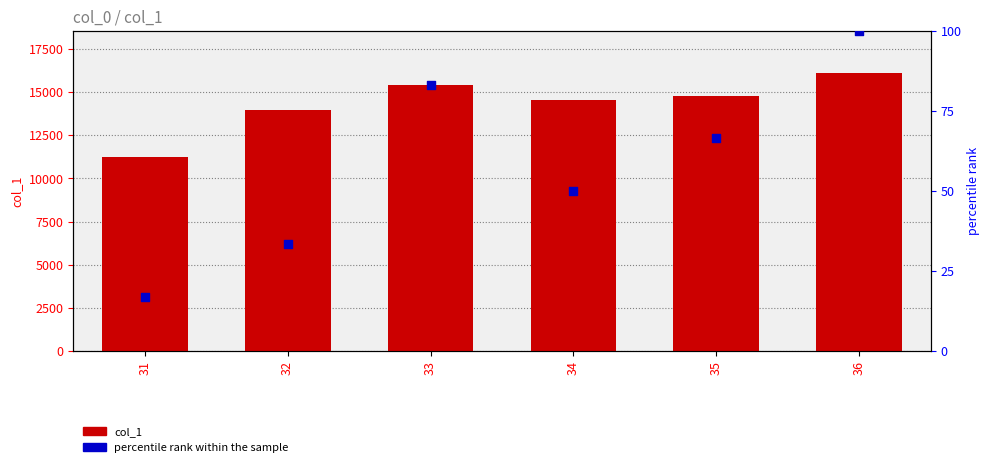

What are all the series names shown in the legend?

col_1, percentile rank within the sample